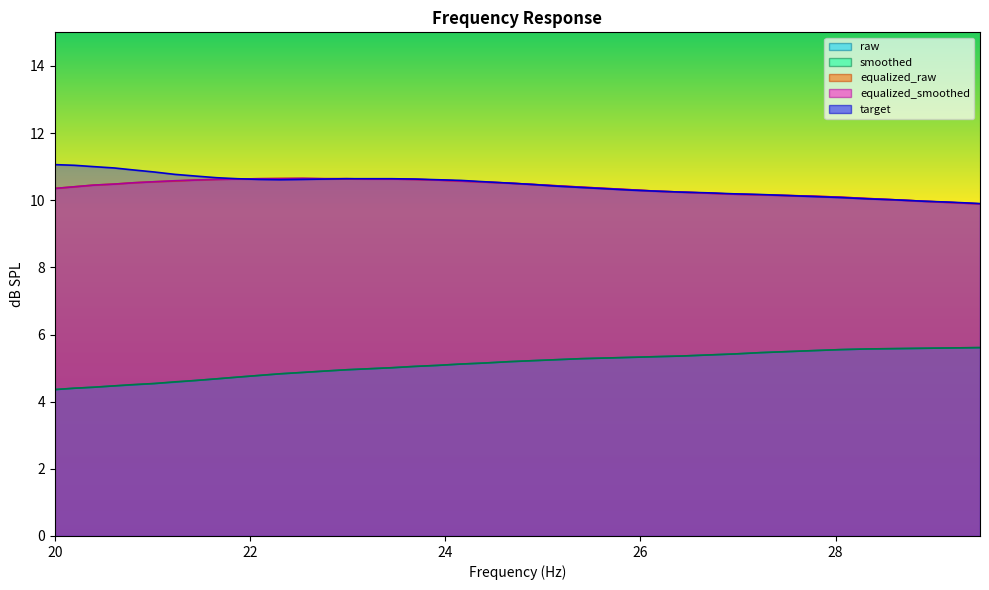

What are all the series names shown in the legend?

raw, smoothed, equalized_raw, equalized_smoothed, target